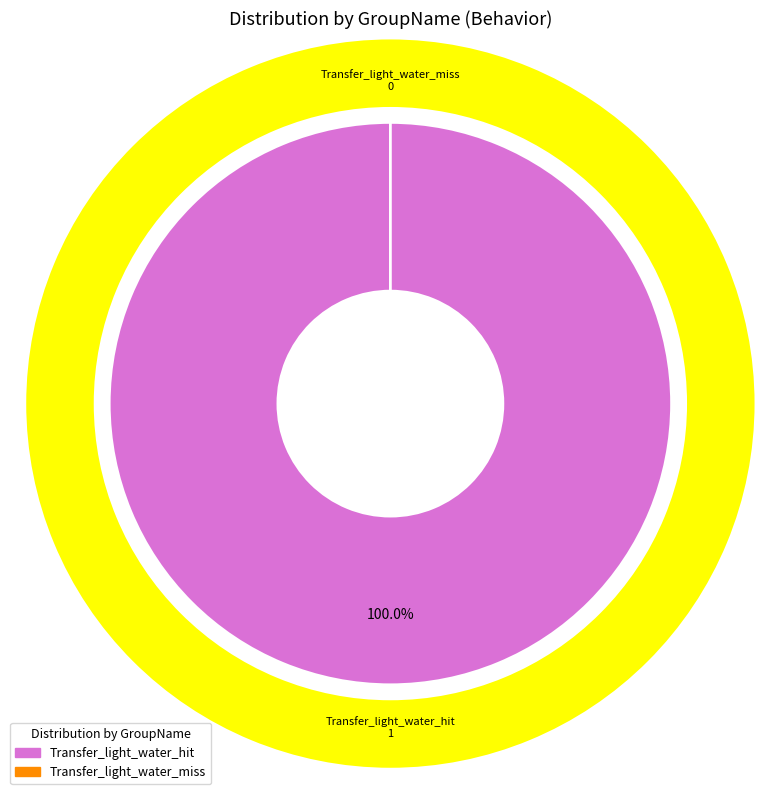

To the nearest percent, what percentage of the pie is Transfer_light_water_hit?

100%